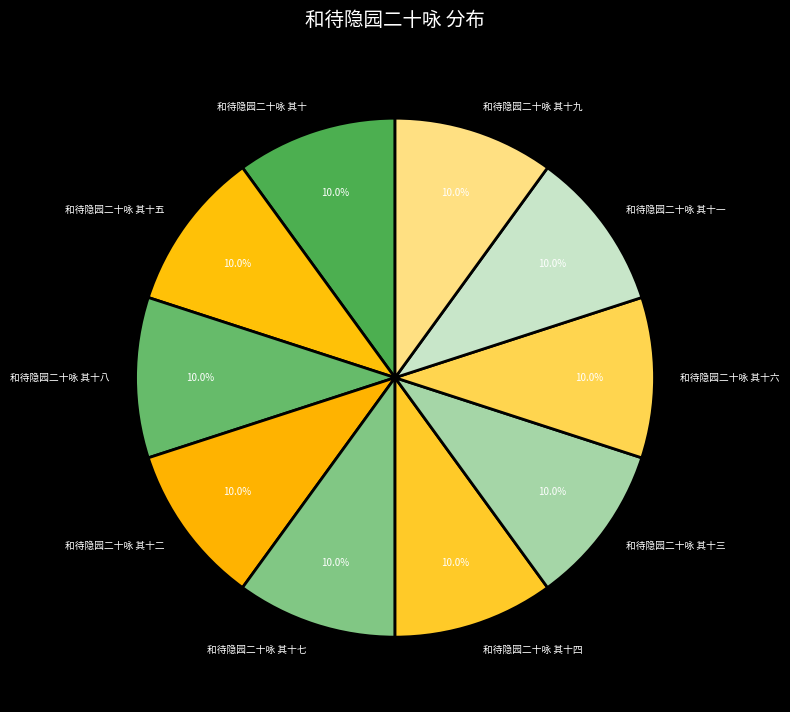

To the nearest percent, what percentage of the pie is 和待隐园二十咏 其十一?

10%